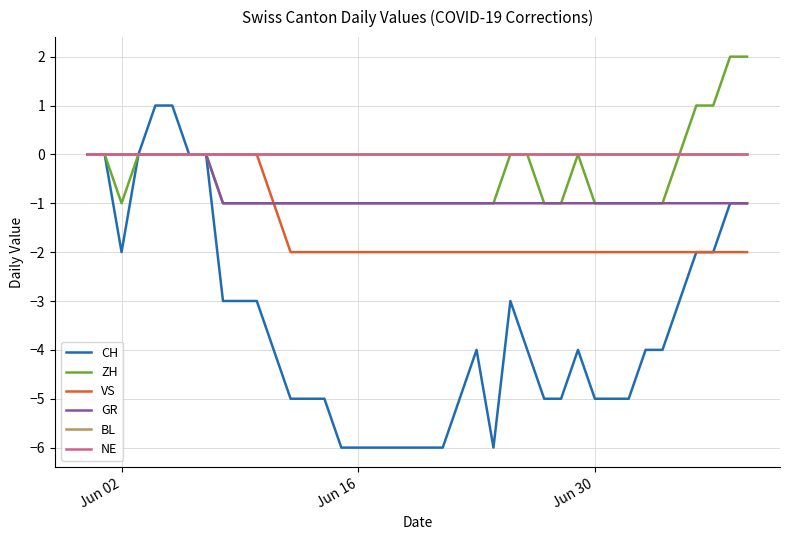

Which series has the largest total across all categories?

BL